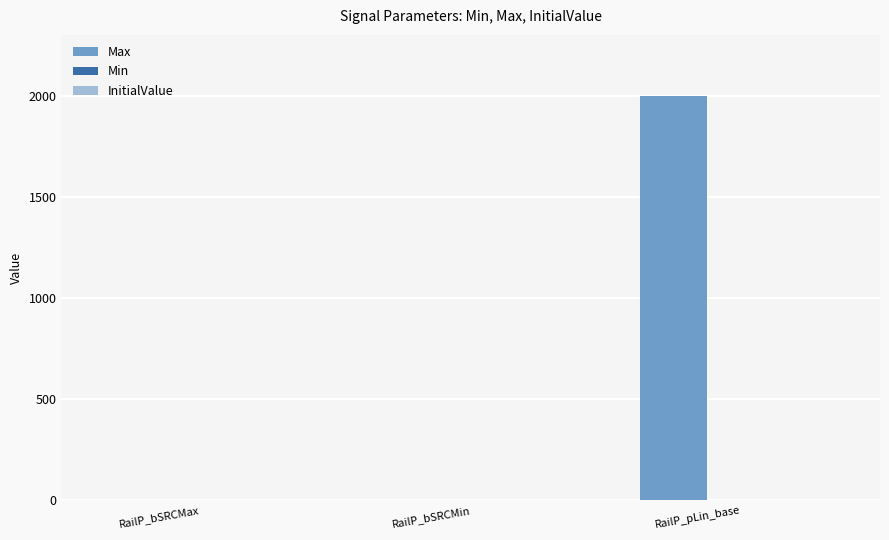

Between RailP_bSRCMin and RailP_pLin_base, which is larger?

RailP_pLin_base